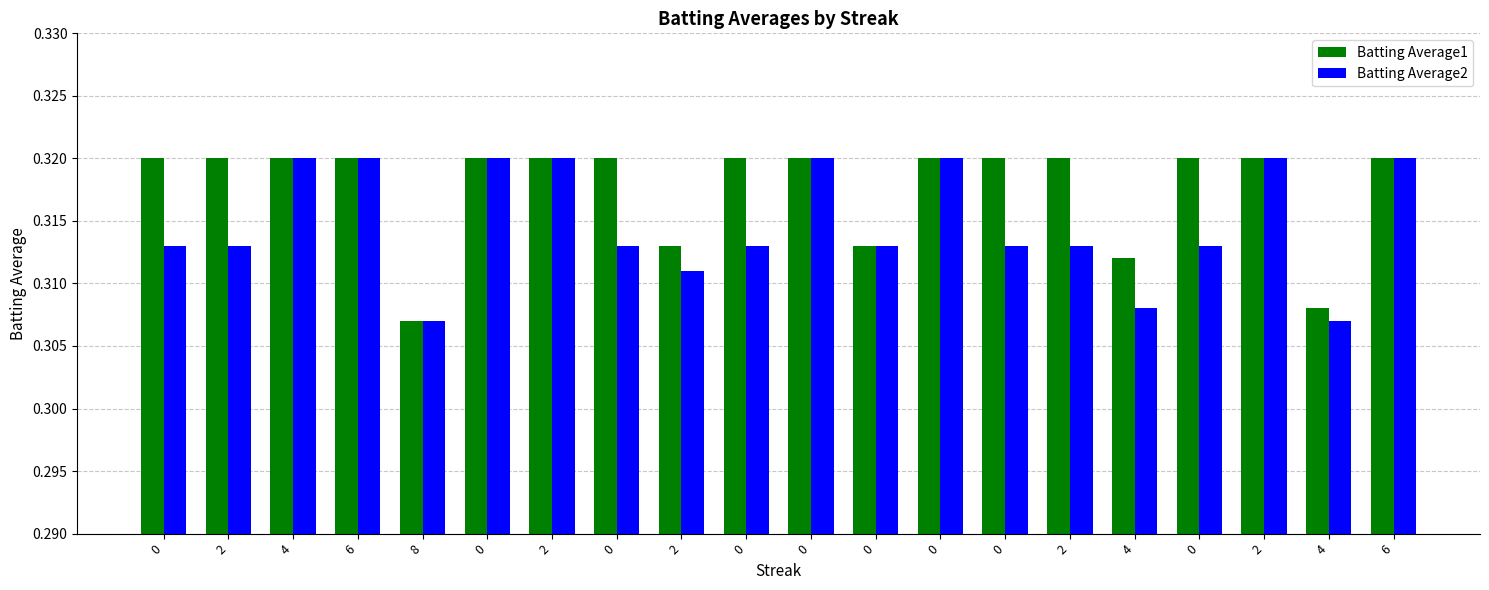

Is it true that Batting Average2 equals 0.5 at 0?

False